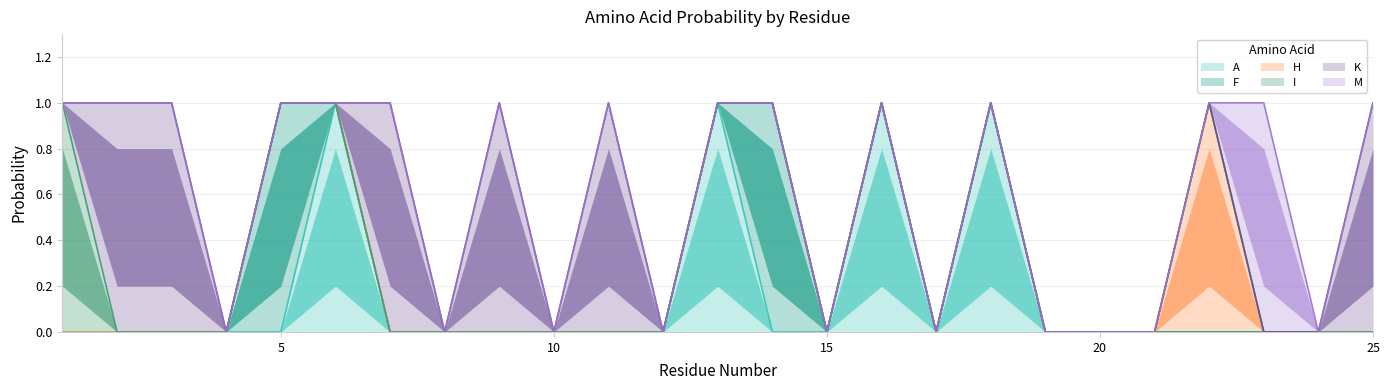

Count the F values in the range 0 to 1.

25